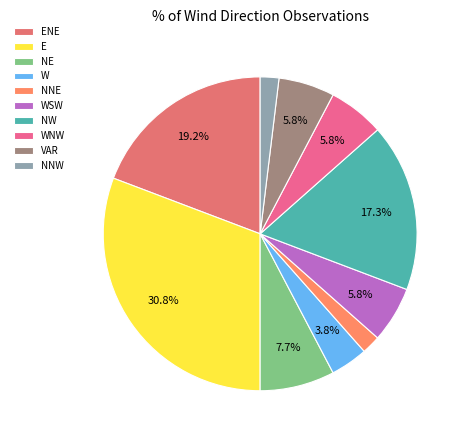

Which has a higher value, VAR or NNE?

VAR